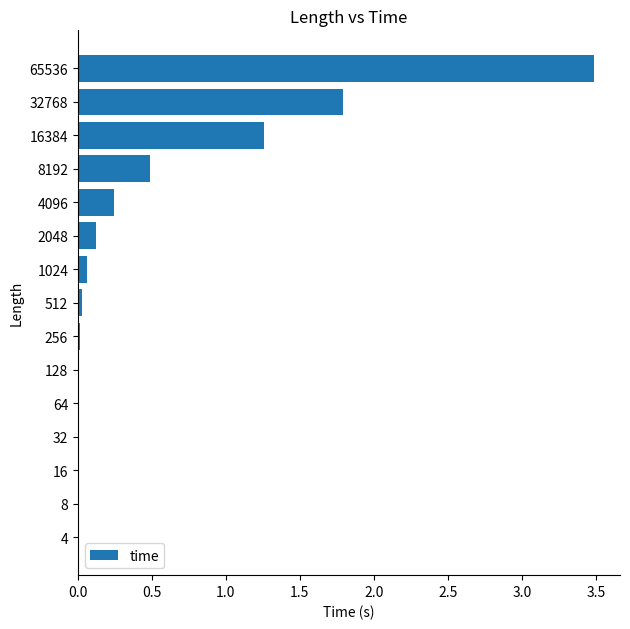

What is the sum of all values?

7.5